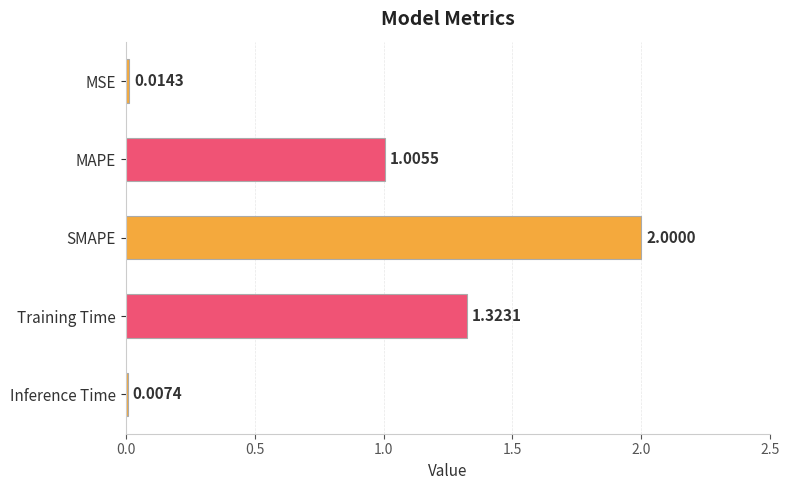

What is the sum of the values at SMAPE and MAPE?

3.0